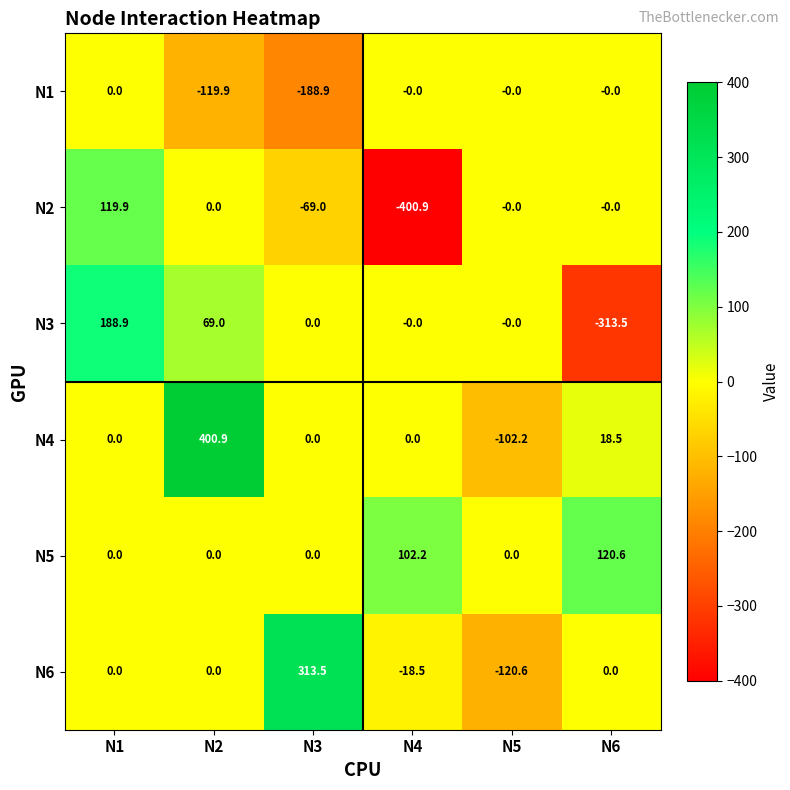

At which label does N1 reach its minimum?

N3